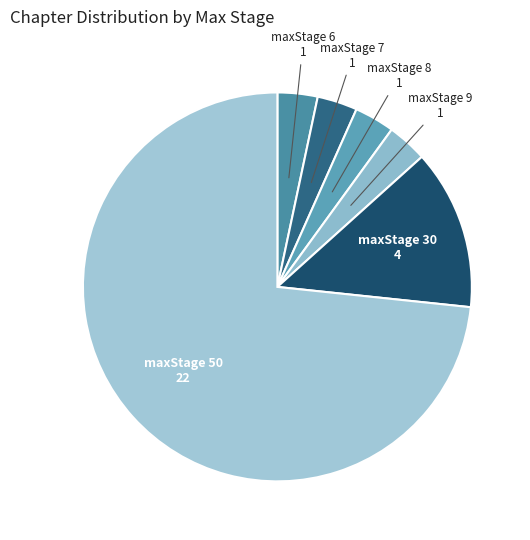

What is the smallest slice in the pie chart?

maxStage=6